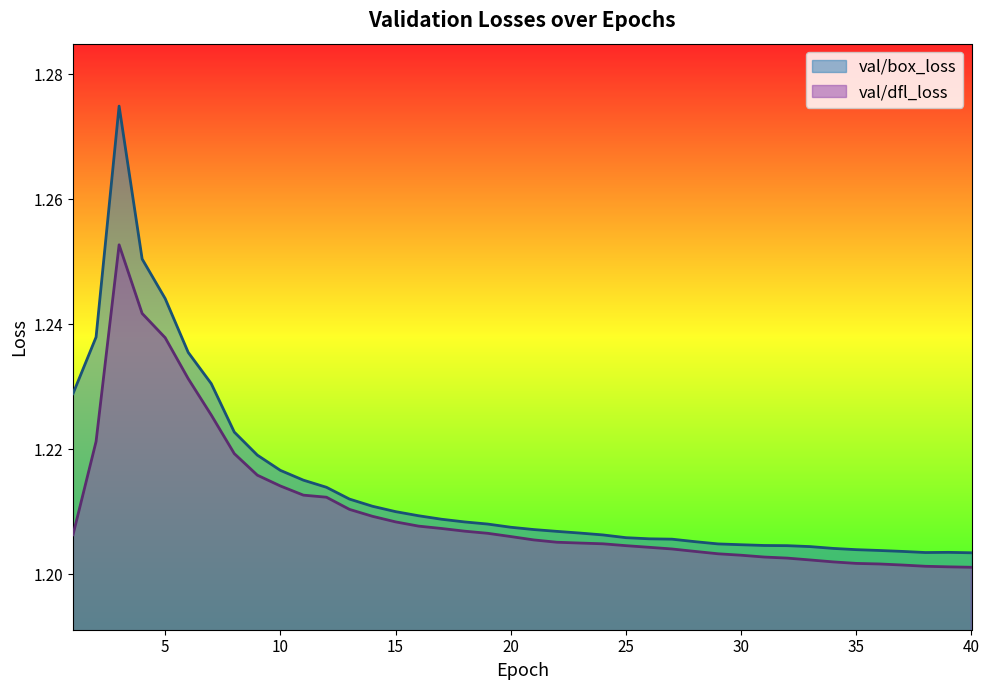

Does the chart display data point markers on the line(s)?

No